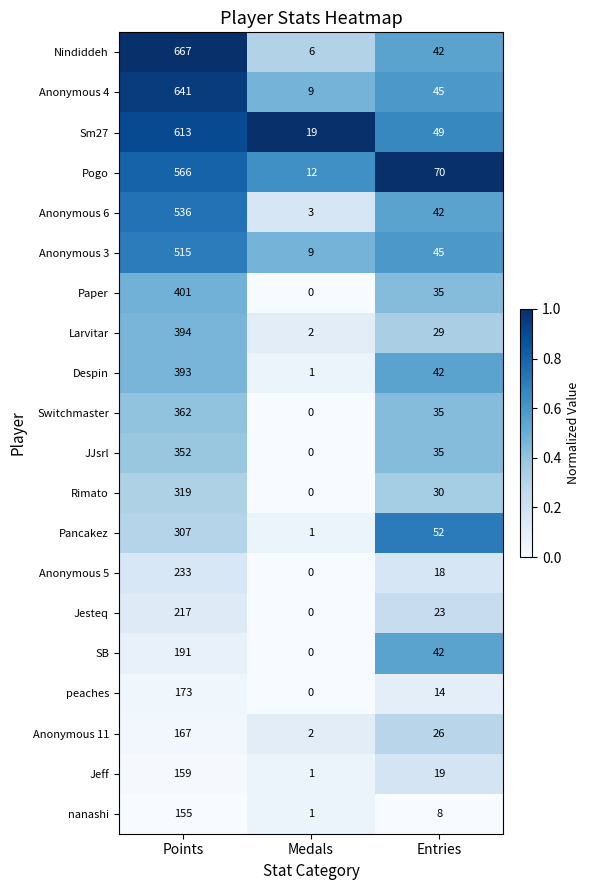

The nanashi series shows 106 at Points. True or false?

False